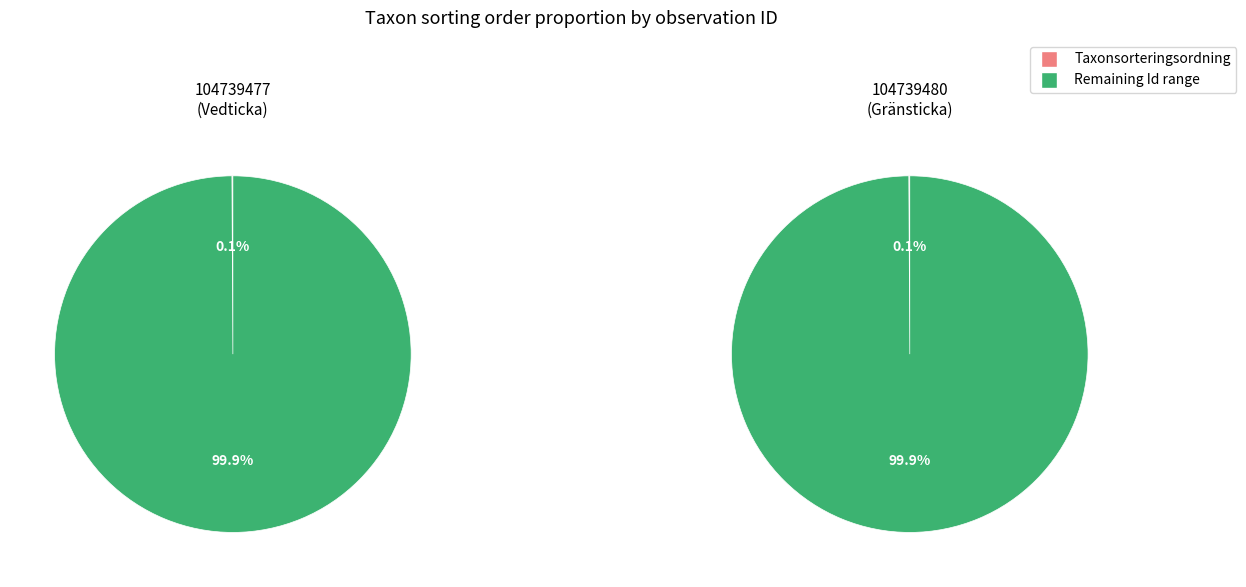

How much of the chart is everything except 104739480?

50.0%